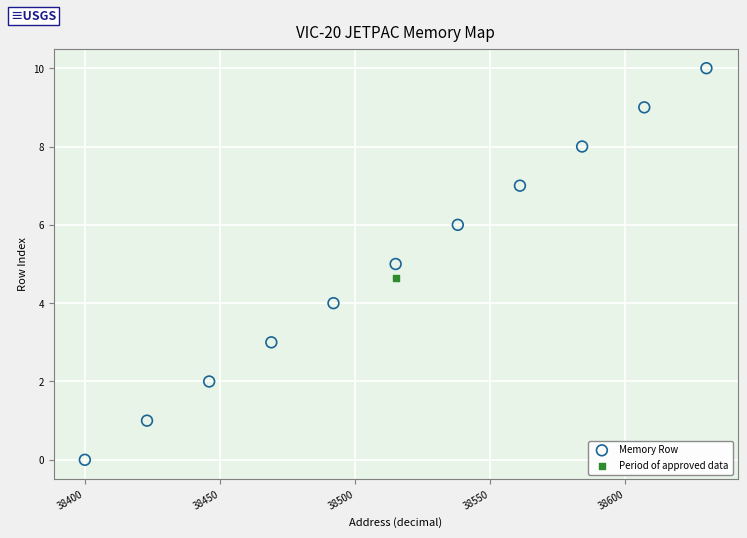

What are all the series names shown in the legend?

Memory Row, Period of approved data